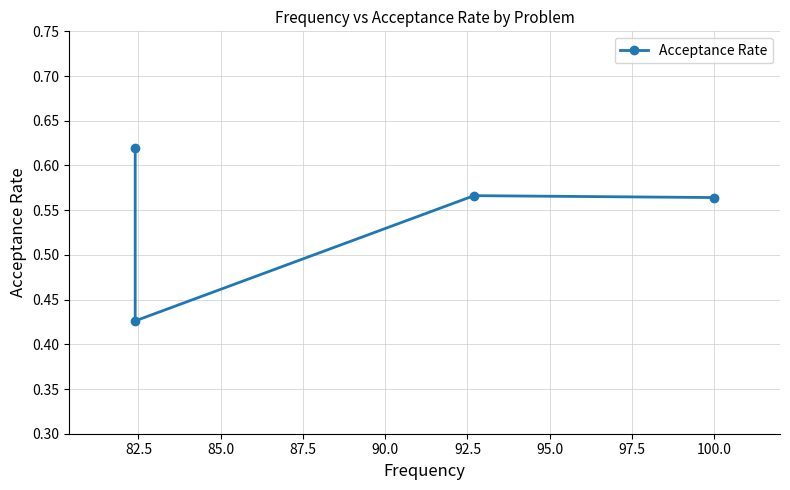

What position from the left is 82.5?

2